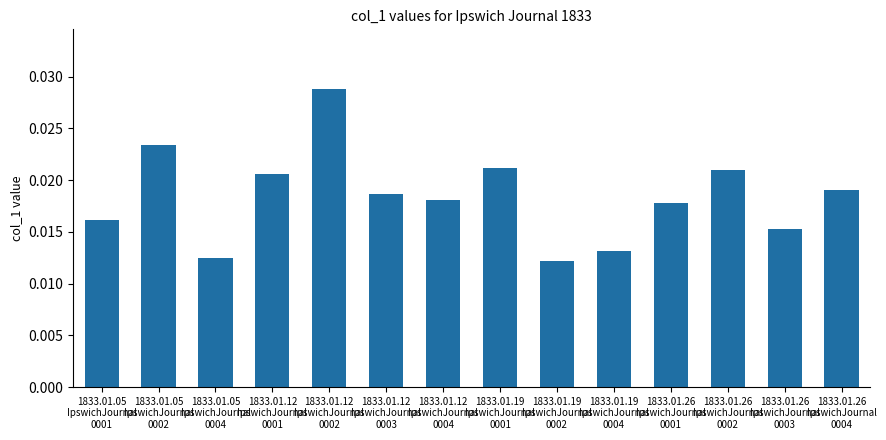

What is the sum of all values?

0.3